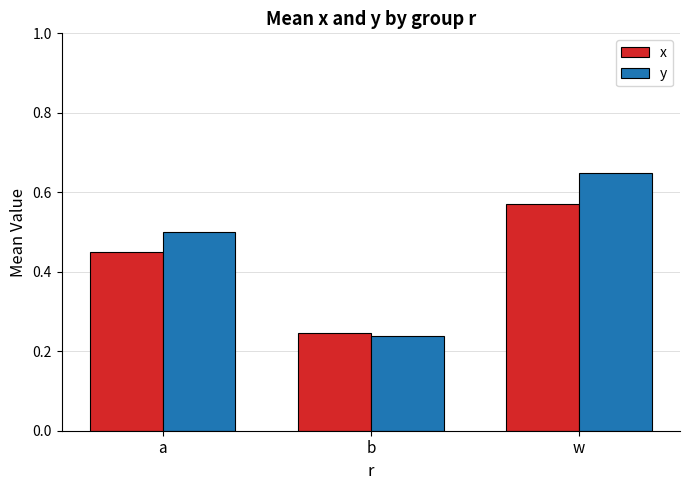

List the labels in order of y value, smallest first.

b, a, w